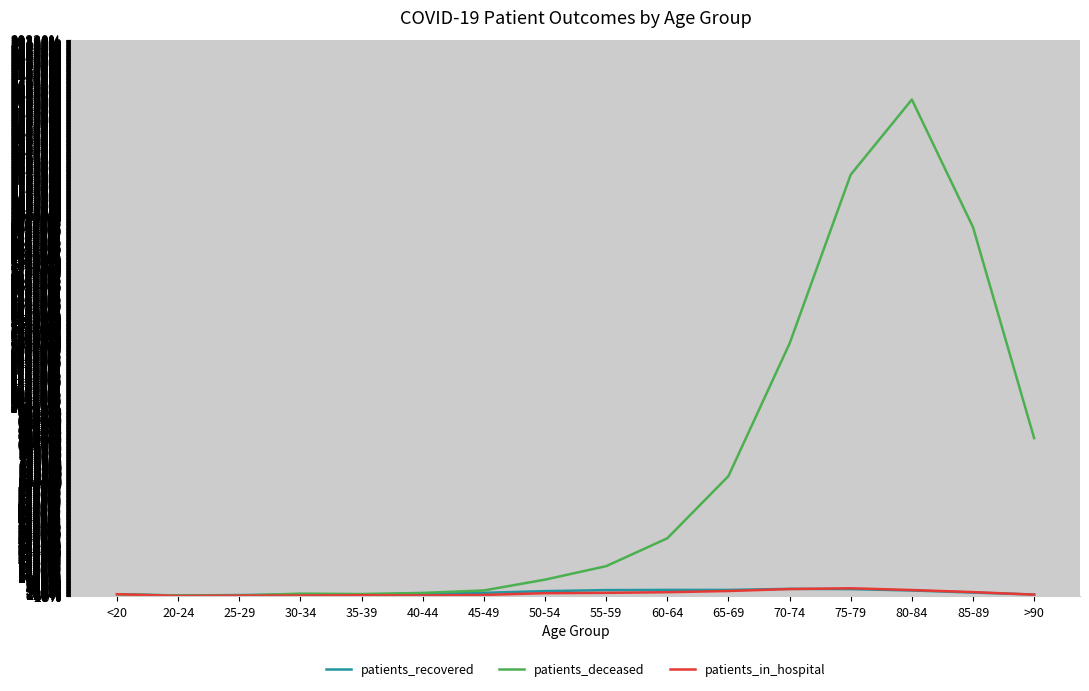

Is the value of patients_recovered at 85-89 greater than the value of patients_deceased at 85-89?

No